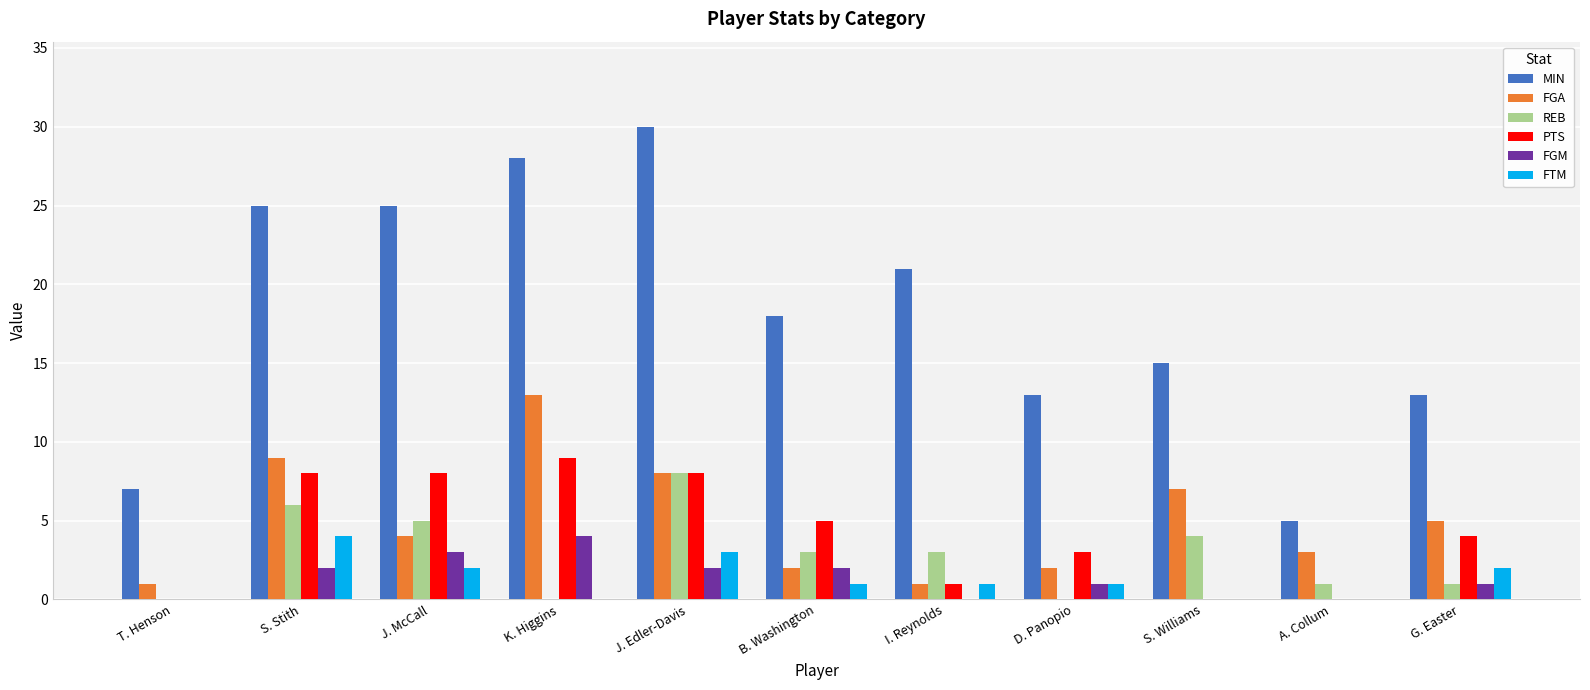

True or false: REB has a value of 4 at J. Edler-Davis.

False